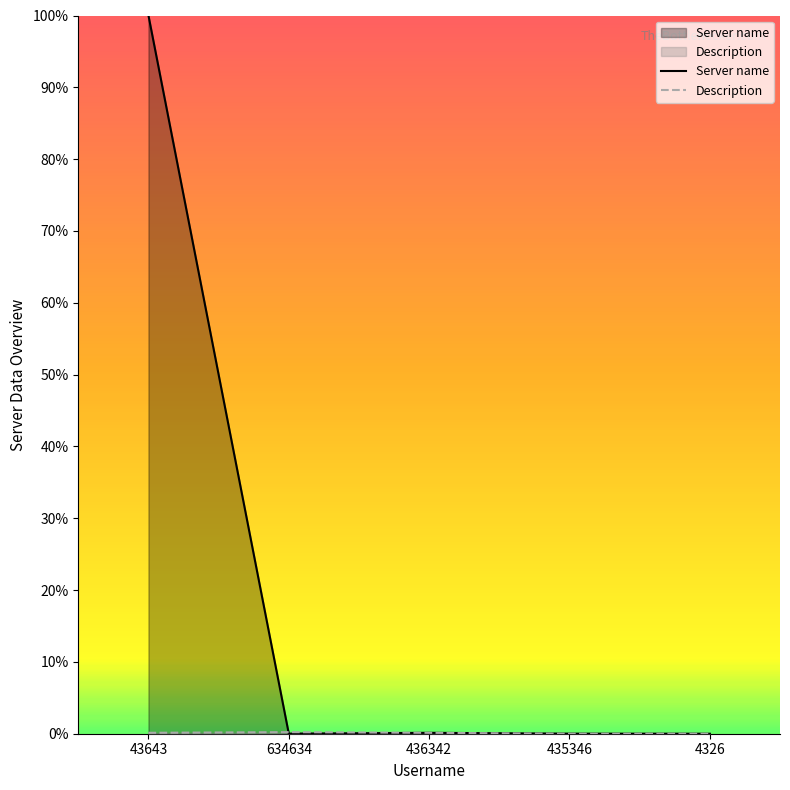

At which label is Description closest to 0?

4326